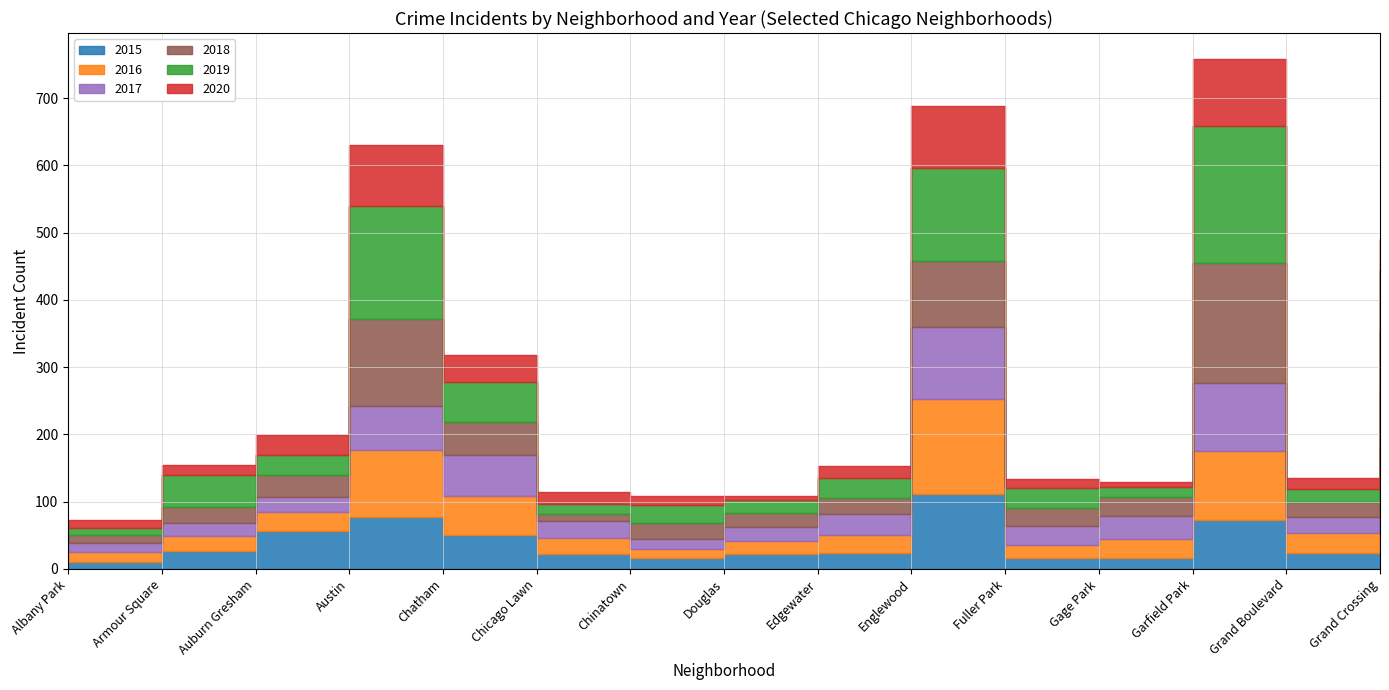

Which label corresponds to the largest value in the chart?

Garfield Park